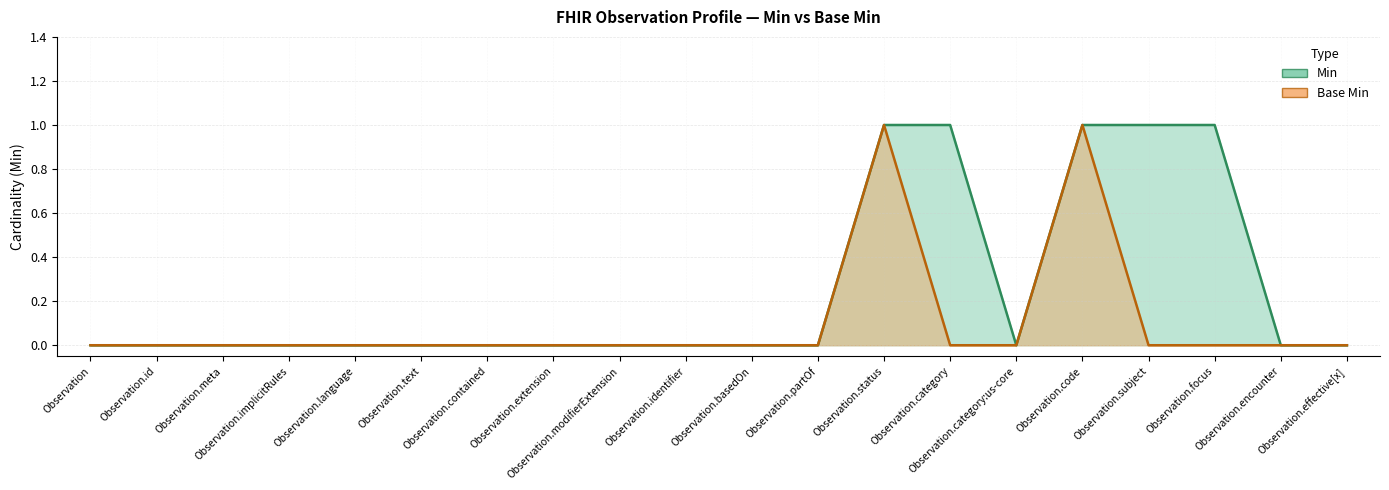

At which category is the sum across all series the highest?

Observation.status